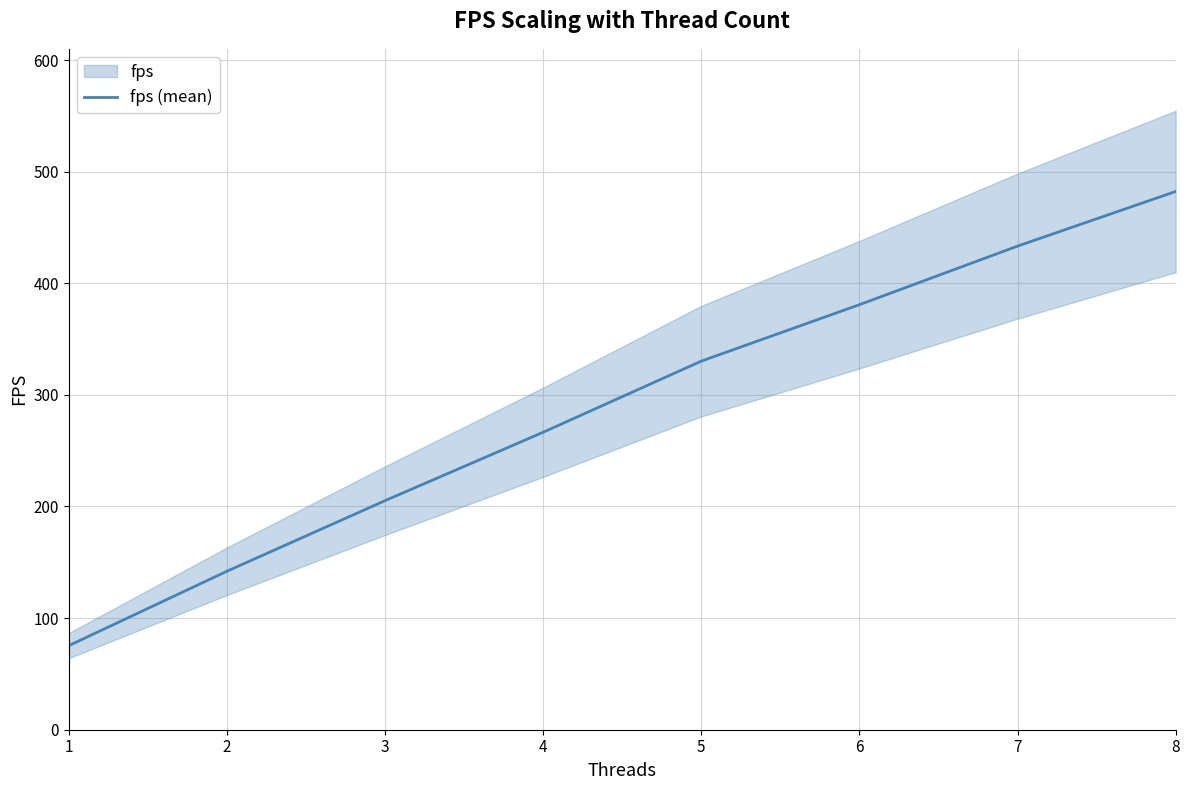

True or false: the data shows 97.9 at 4.

False